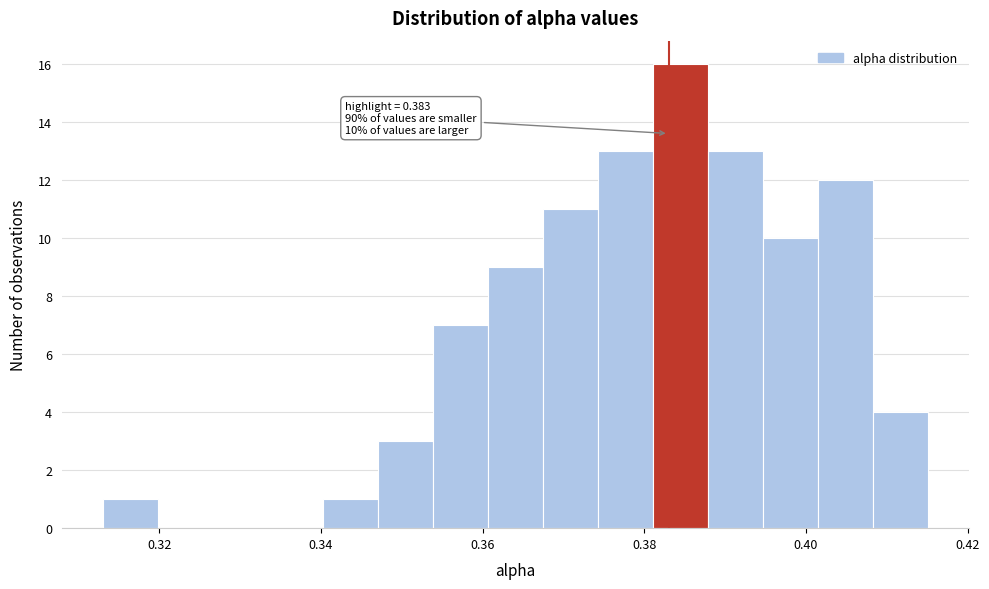

Read against the x-axis, roughly where is the centre of the tallest bar?

0.384